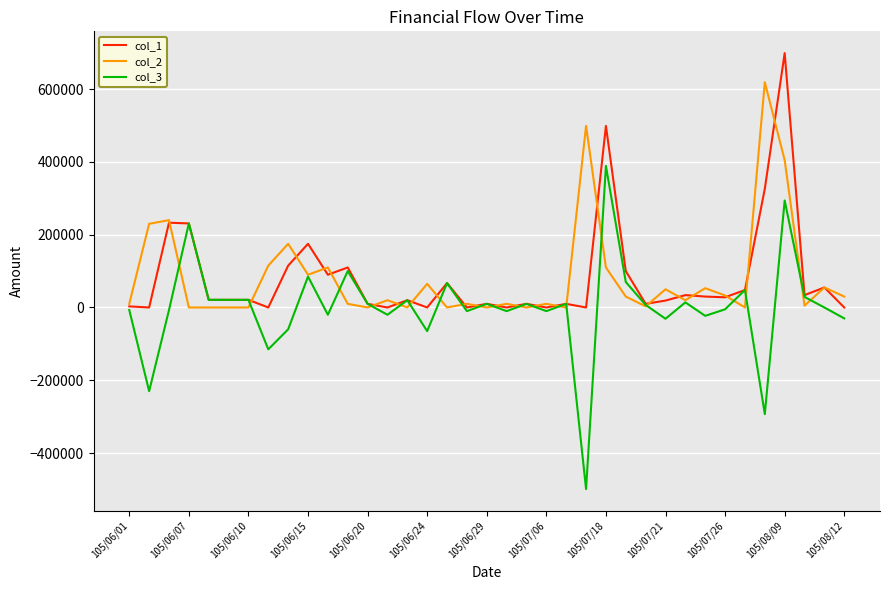

Rank the series by their maximum value, from highest to lowest.

col_1, col_2, col_3